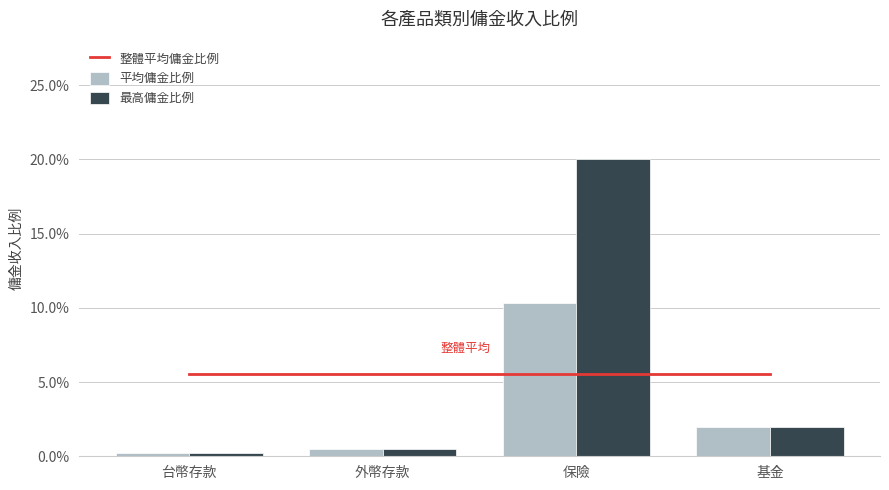

Rank the categories by 最高傭金比例 value from lowest to highest.

台幣存款, 外幣存款, 基金, 保險